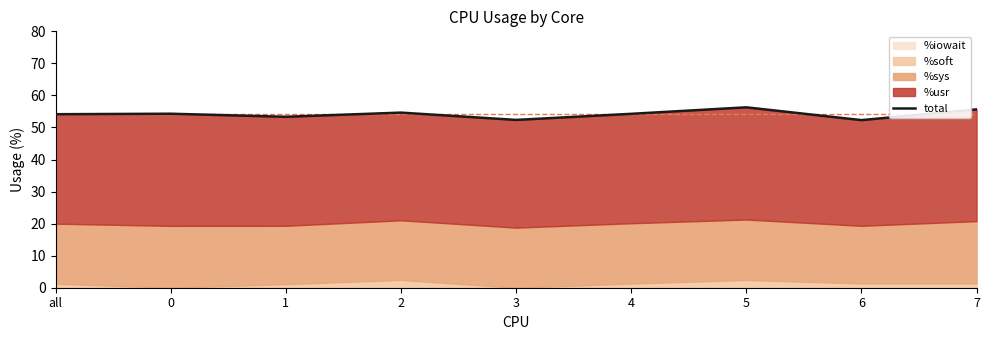

What is the smallest value displayed?

52.3